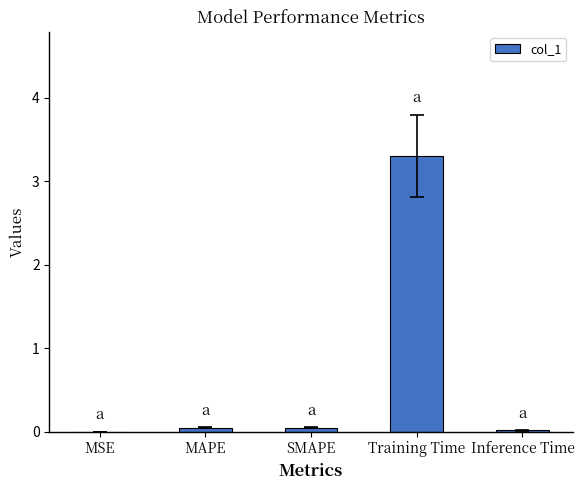

Between SMAPE and Training Time, which is larger?

Training Time